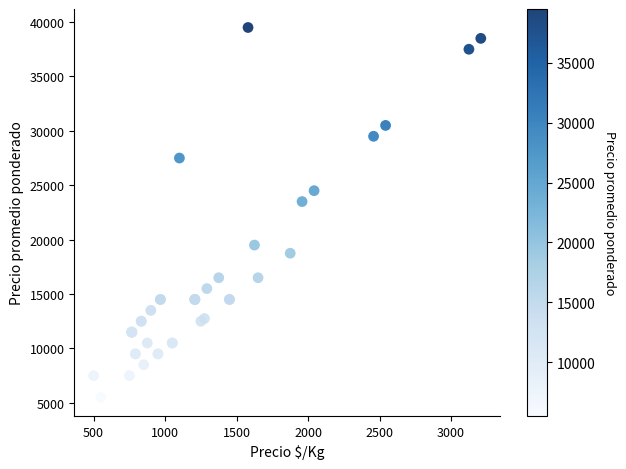

What Y value in the scatter plot is closest to 22500?

23500